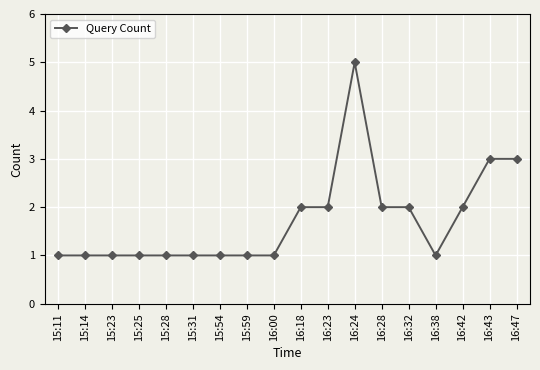

Reading left to right, what are all the values shown in this chart?

1	1	1	1	1	1	1	1	1	2	2	5	2	2	1	2	3	3